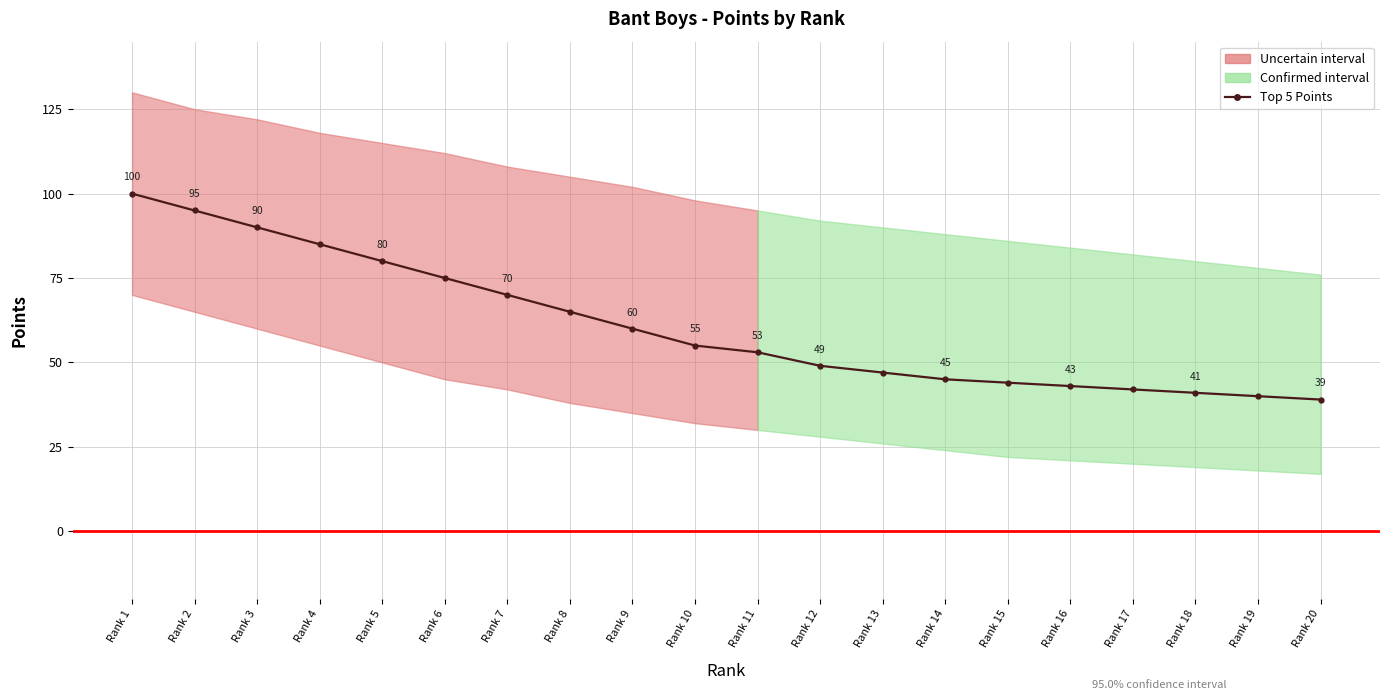

True or false: the data shows 47 at Rank 13.

True